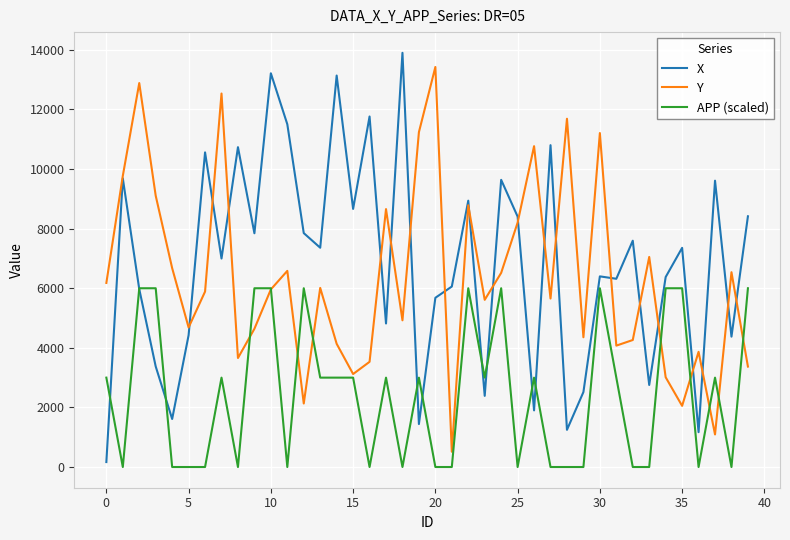

Which series has the widest spread of values?

X